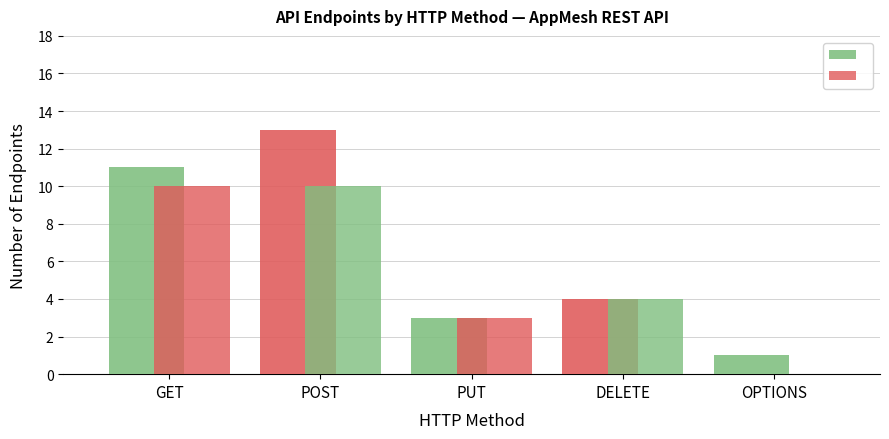

The auth_required series shows -5 at OPTIONS. True or false?

False